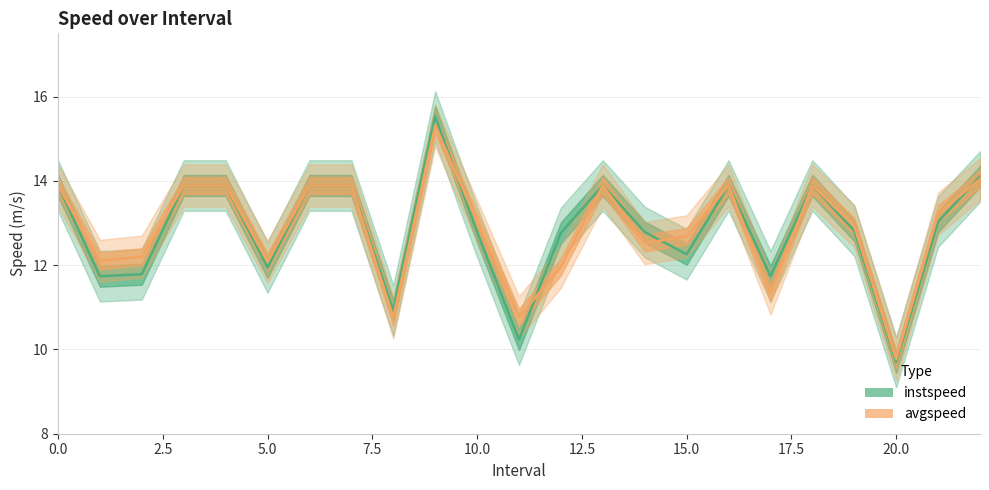

What is the maximum value shown in the chart?

15.5